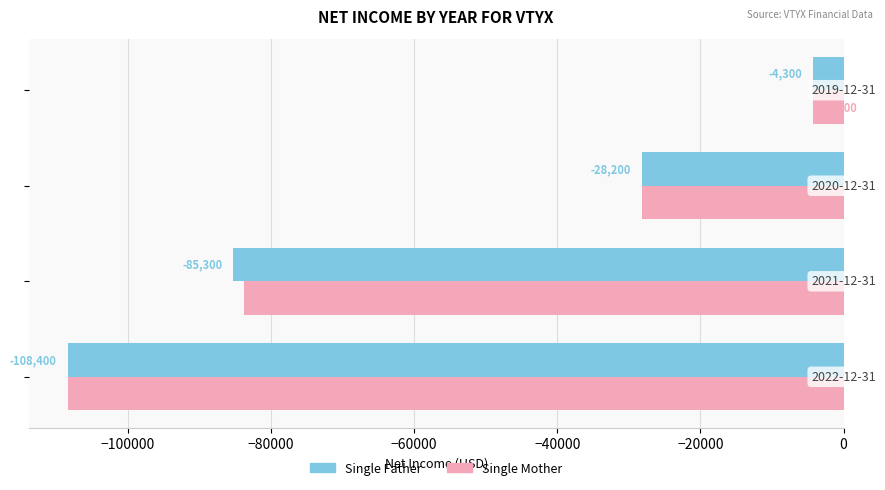

What is the difference between the second highest and minimum values in the Single Father series?

80200